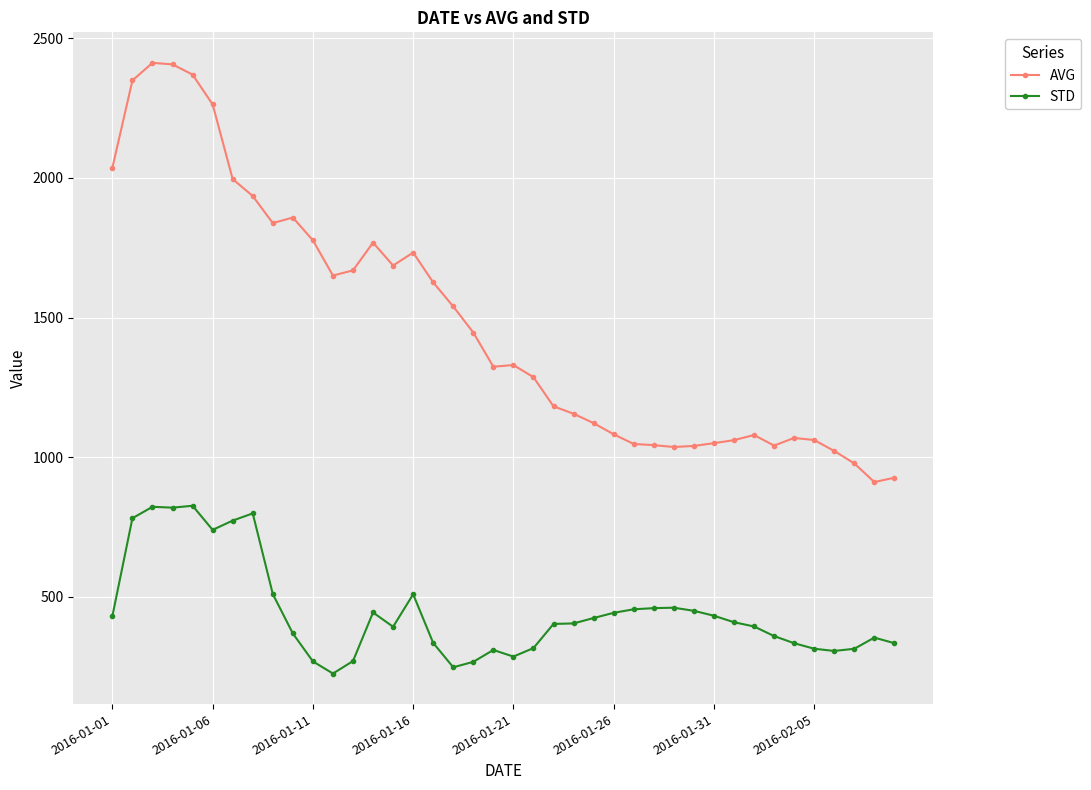

What is the greatest value displayed?

2412.3